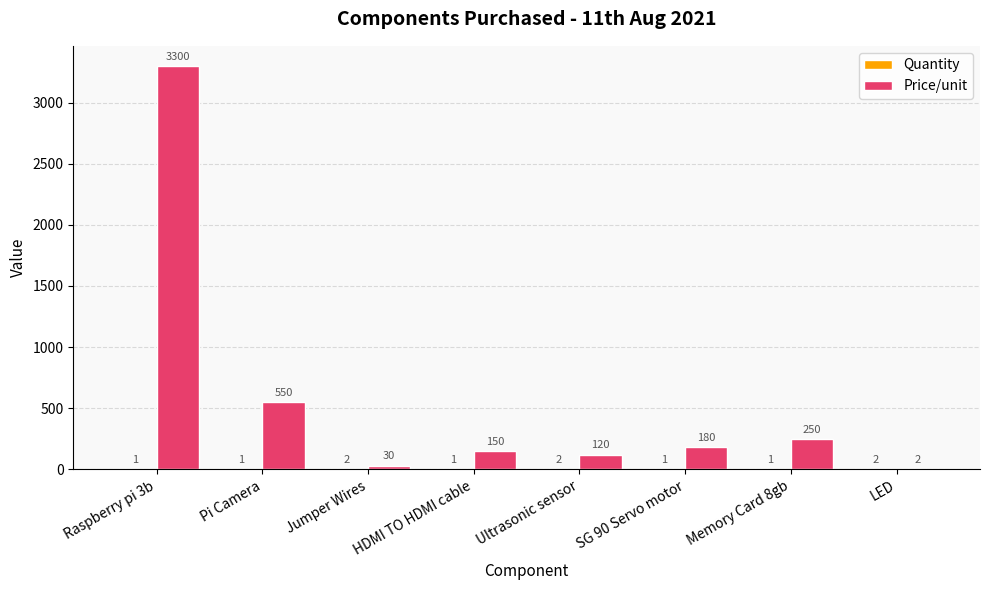

What is the average value of the Price/unit series?

573